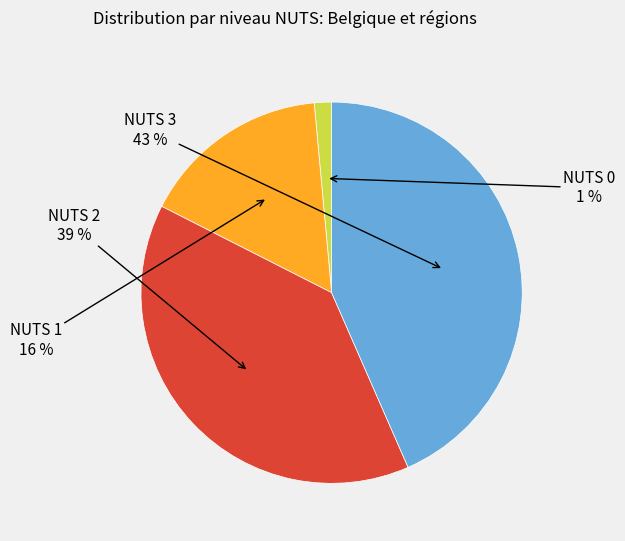

Is there a majority slice in this chart?

No